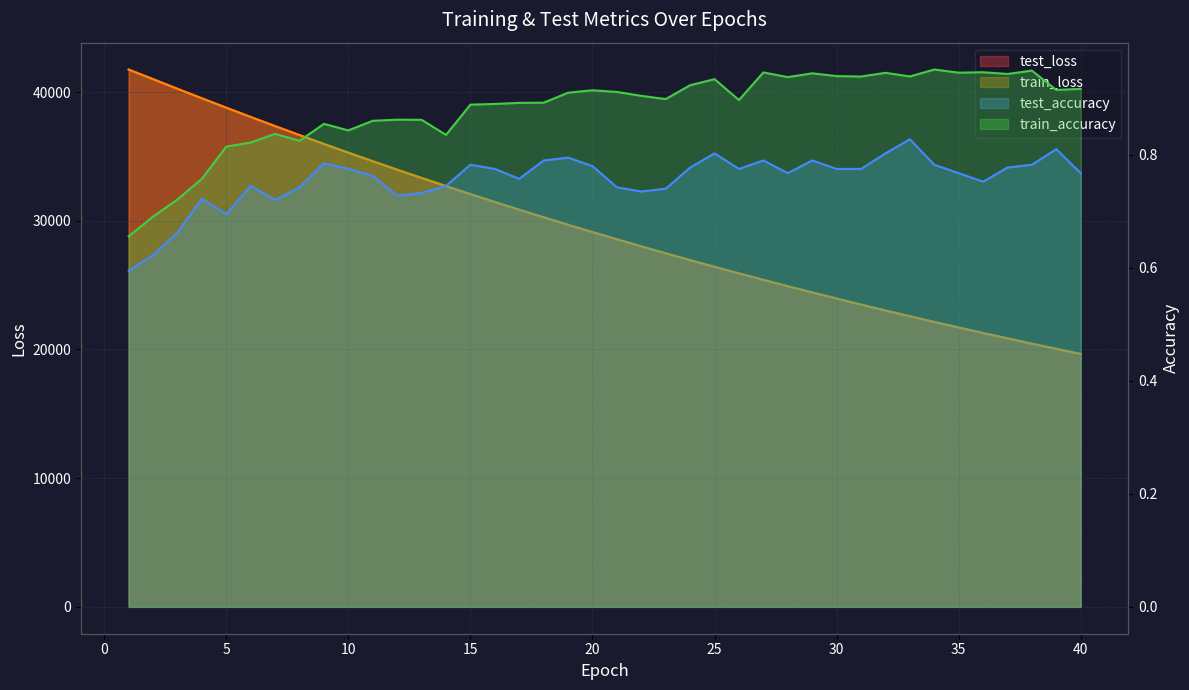

Reading right to left, what are all the values shown in this chart?

test_loss: 40=19650.8	39=20046.2	38=20448.9	37=20859.3	36=21277.3	35=21703.5	34=22136.6	33=22578.1	32=23028.0	31=23486.6	30=23953.1	29=24428.5	28=24912.0	27=25405.2	26=25907.7	25=26418.8	24=26938.8	23=27469.7	22=28008.6	21=28558.1	20=29116.8	19=29686.1	18=30266.8	17=30856.8	16=31457.2	15=32067.7	14=32690.4	13=33323.8	12=33967.1	11=34621.7	10=35287.8	9=35964.4	8=36652.7	7=37351.6	6=38061.7	5=38781.8	4=39511.1	3=40251.1	2=41000.9	1=41746.3
train_loss: 40=19649.2	39=20044.6	38=20447.2	37=20857.5	36=21275.4	35=21701.1	34=22134.7	33=22576.4	32=23026.2	31=23484.4	30=23951.1	29=24426.3	28=24910.2	27=25403.0	26=25905.3	25=26416.0	24=26936.5	23=27466.5	22=28006.0	21=28555.2	20=29114.5	19=29684.0	18=30263.8	17=30853.8	16=31454.3	15=32065.3	14=32687.7	13=33319.9	12=33963.7	11=34618.4	10=35284.8	9=35961.6	8=36650.2	7=37348.8	6=38058.5	5=38778.9	4=39509.2	3=40249.0	2=40996.4	1=41743.9
test_accuracy: 40=0.8	39=0.8	38=0.8	37=0.8	36=0.8	35=0.8	34=0.8	33=0.8	32=0.8	31=0.8	30=0.8	29=0.8	28=0.8	27=0.8	26=0.8	25=0.8	24=0.8	23=0.7	22=0.7	21=0.7	20=0.8	19=0.8	18=0.8	17=0.8	16=0.8	15=0.8	14=0.7	13=0.7	12=0.7	11=0.8	10=0.8	9=0.8	8=0.7	7=0.7	6=0.7	5=0.7	4=0.7	3=0.7	2=0.6	1=0.6
train_accuracy: 40=0.9	39=0.9	38=0.9	37=0.9	36=0.9	35=0.9	34=1.0	33=0.9	32=0.9	31=0.9	30=0.9	29=0.9	28=0.9	27=0.9	26=0.9	25=0.9	24=0.9	23=0.9	22=0.9	21=0.9	20=0.9	19=0.9	18=0.9	17=0.9	16=0.9	15=0.9	14=0.8	13=0.9	12=0.9	11=0.9	10=0.8	9=0.9	8=0.8	7=0.8	6=0.8	5=0.8	4=0.8	3=0.7	2=0.7	1=0.7